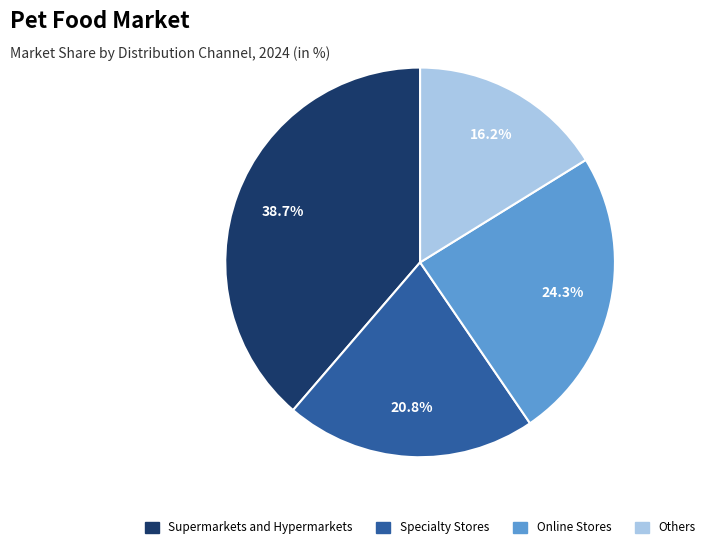

Is there a majority slice in this chart?

No